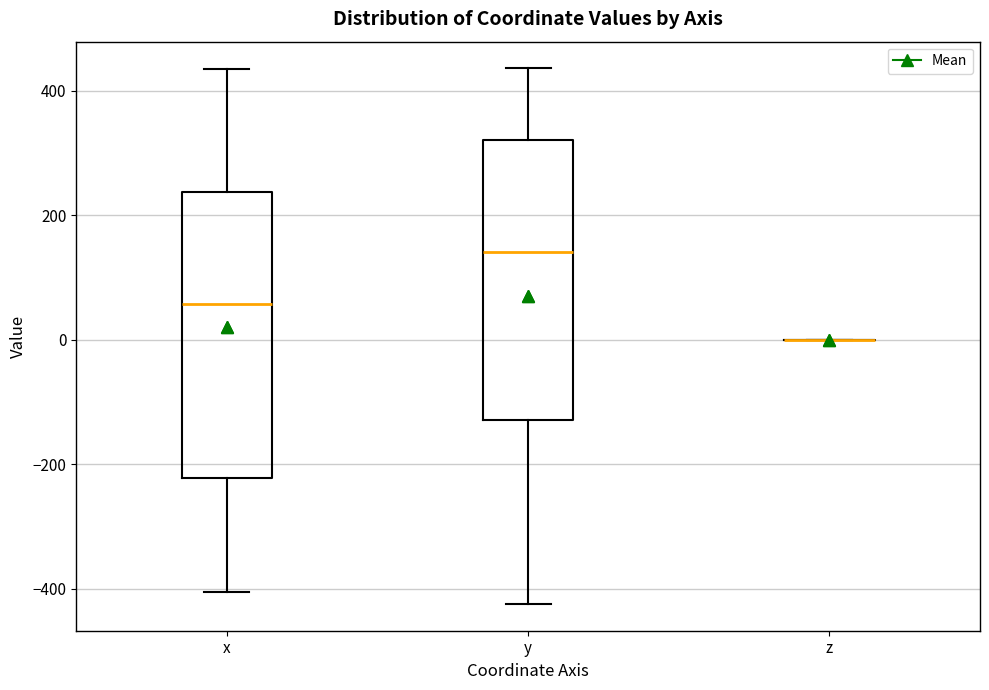

Reading left to right, read every box against the y-axis: the position of its median line, the range the box covers, and the ends of its whiskers. The values are not printed on the chart, so give them approximately, as read against the axis.

x: median 60, box -220 to 240, whiskers -400 to 440
y: median 140, box -120 to 320, whiskers -420 to 440
z: box collapsed to a line at 0, whiskers 0 to 0